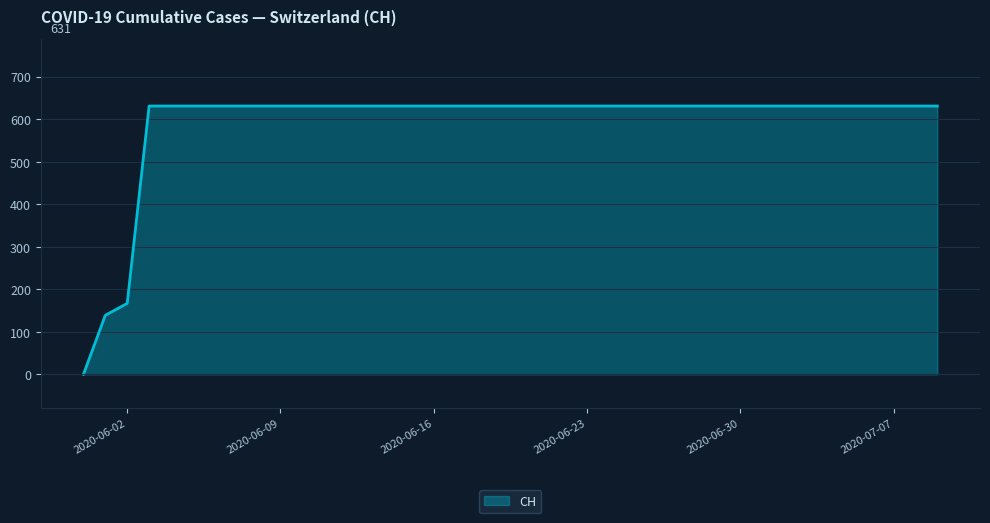

What is the greatest value displayed?

631